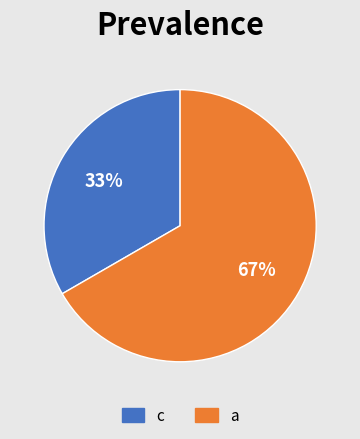

Which slice represents more than half of the pie?

a